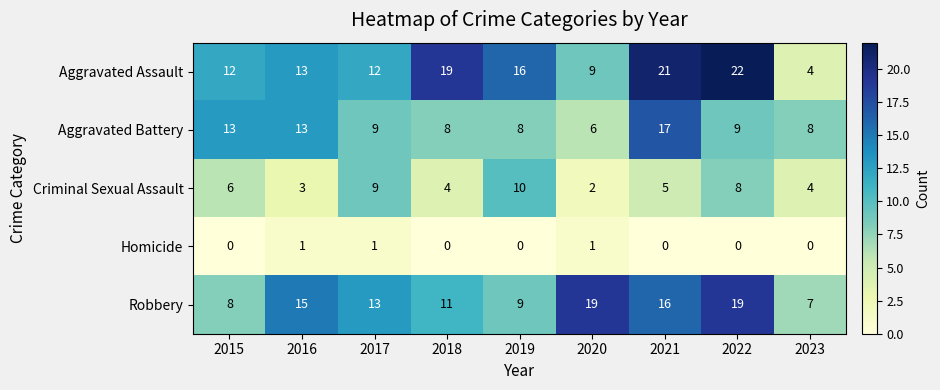

Which series has the largest range (max minus min)?

Aggravated Assault